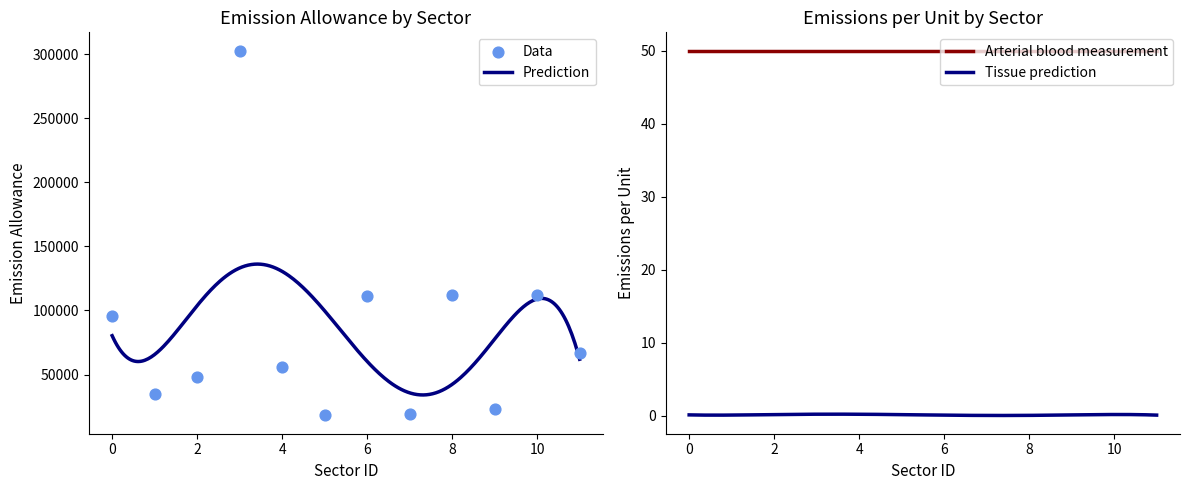

Which has a higher value, 9 or 3?

3